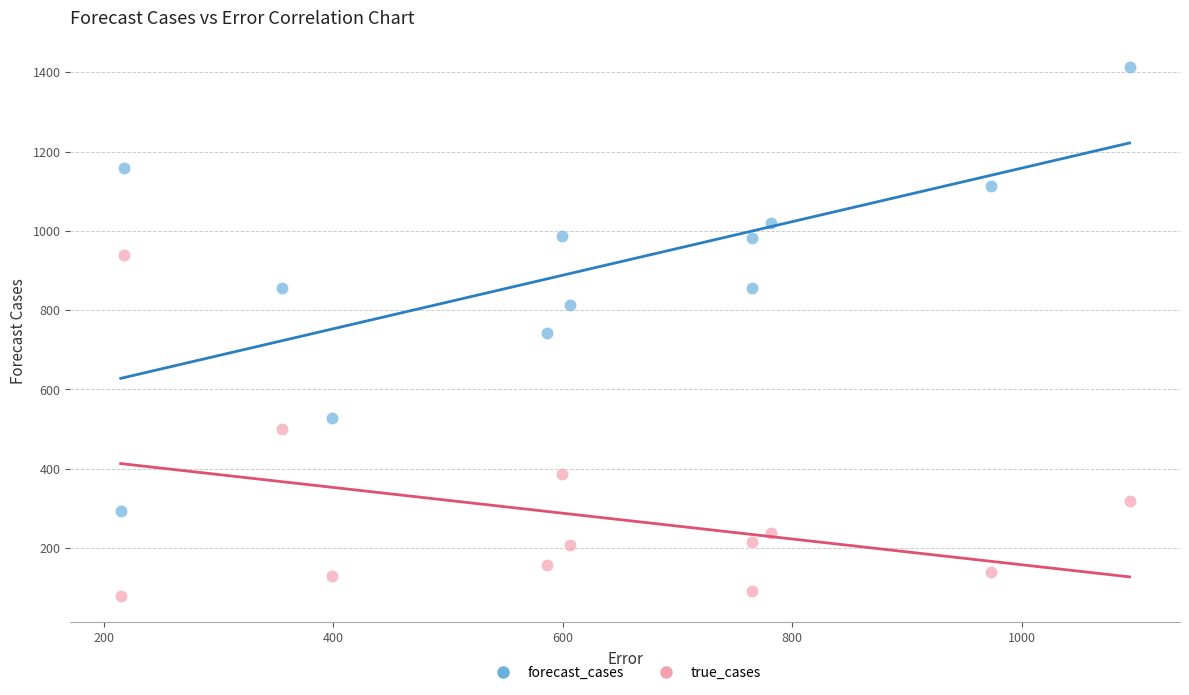

Which series has the widest spread of Y values?

forecast_cases